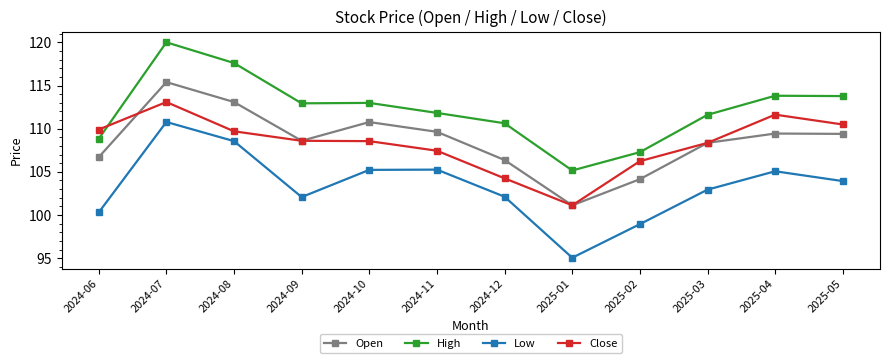

Where does the High series first go above 112?

2024-07